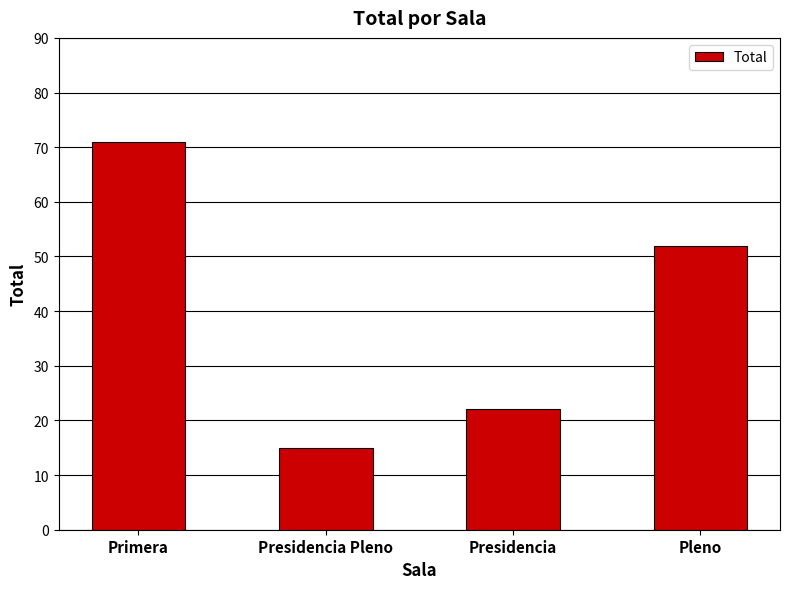

What is the label of the 1st bar from the right?

Pleno